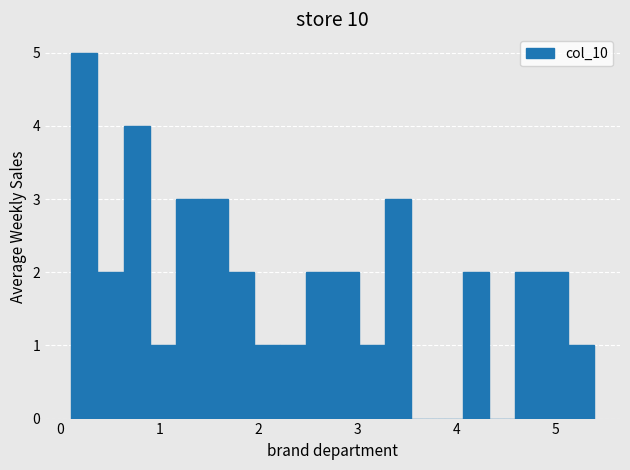

Around what value on the x-axis is the tallest bar? Give the approximate position of its centre, as read against the axis.

0.2